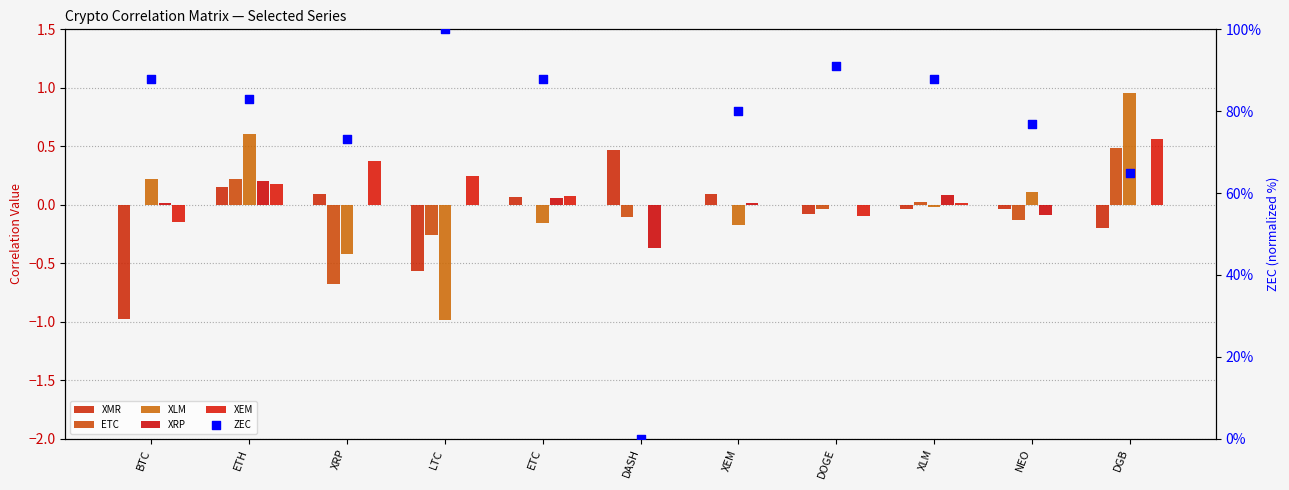

At how many categories does at least one series exceed 95?

1